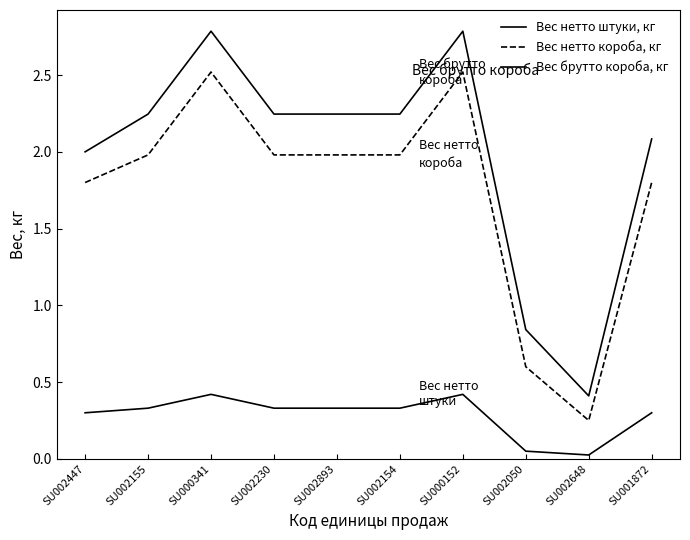

What is the sum of all Вес нетто короба, кг values?

17.4